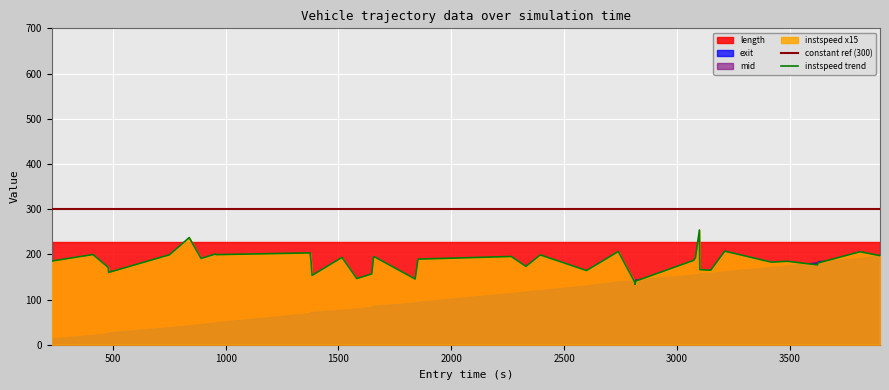

Reading right to left, extract all data points from this chart.

constant ref (300): 300.0	300.0	300.0	300.0	300.0	300.0	300.0	300.0	300.0	300.0	300.0	300.0	300.0	300.0	300.0	300.0	300.0	300.0	300.0	300.0	300.0	300.0	300.0	300.0	300.0	300.0	300.0	300.0	300.0	300.0	300.0	300.0	300.0	300.0	300.0	300.0	300.0	300.0	300.0	300.0
instspeed trend: 197.0	205.8	180.8	176.6	184.7	184.6	182.8	207.0	164.9	166.1	253.9	192.3	186.7	140.7	133.3	138.6	206.3	164.1	198.8	173.3	195.2	189.4	145.3	195.1	193.6	156.7	146.4	193.2	153.4	185.5	203.1	199.3	200.8	190.9	237.0	199.1	160.0	171.0	199.5	185.2